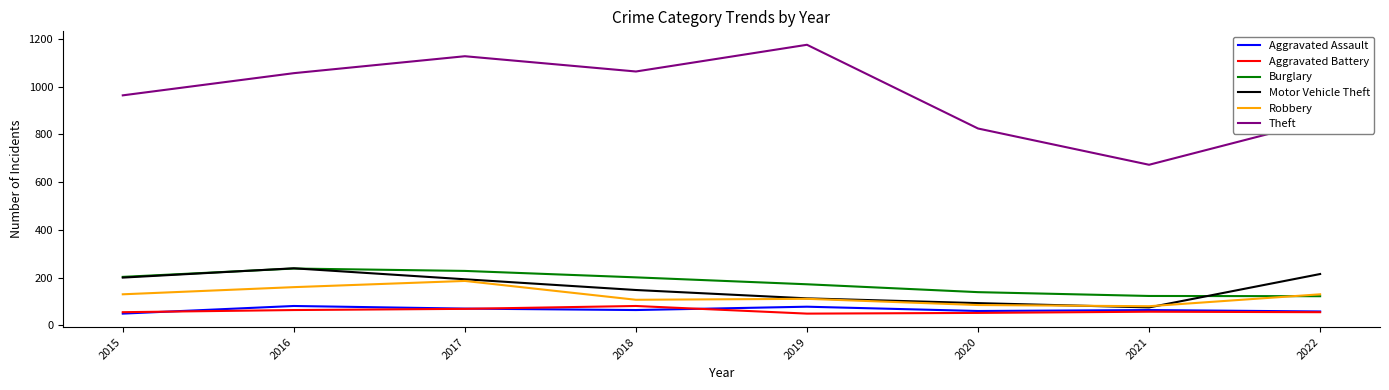

Which category has the highest value across all series?

2019